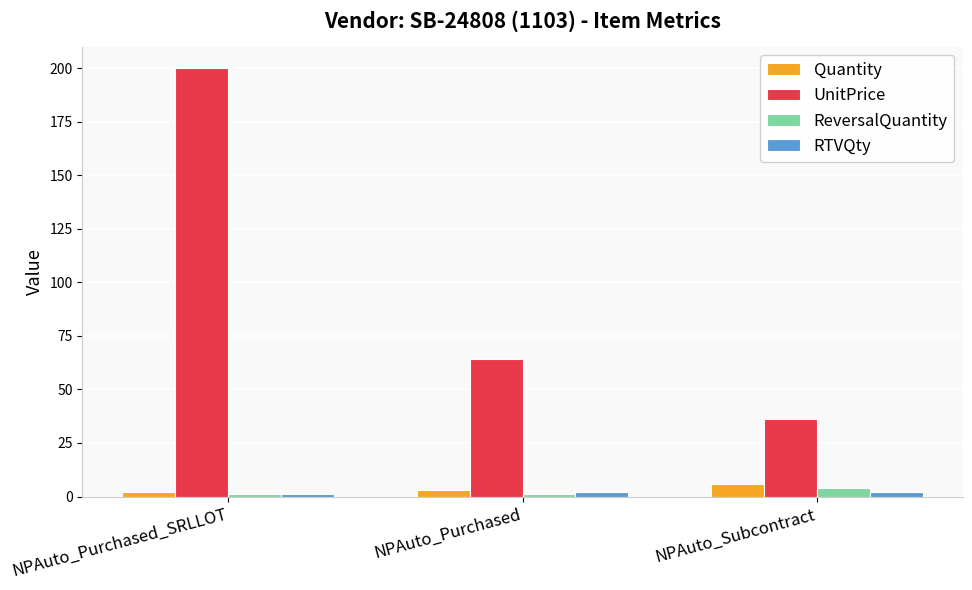

Which series has the largest total across all categories?

UnitPrice